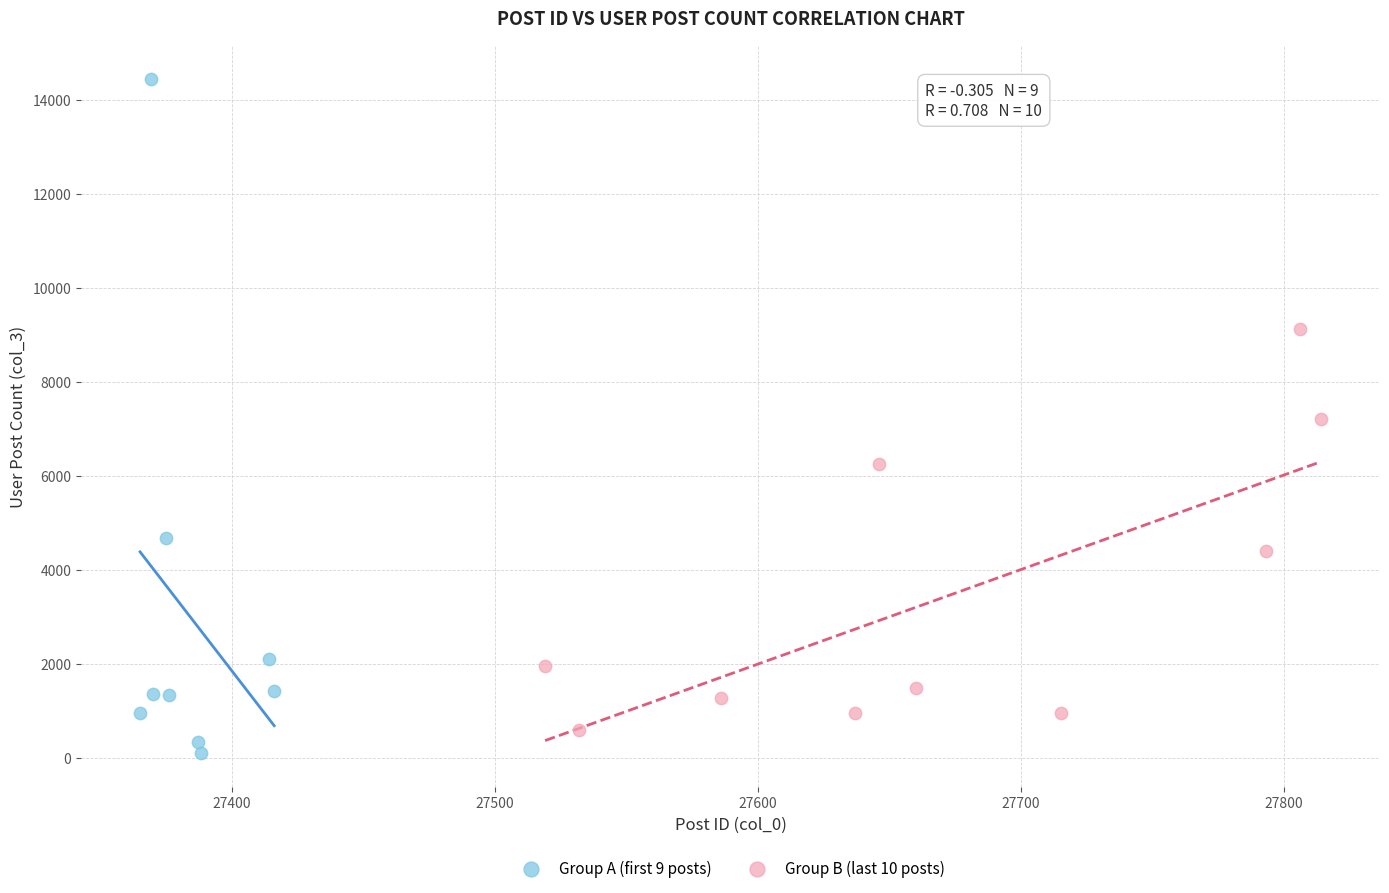

Which series has the widest spread of Y values?

Group A (first 9 posts)